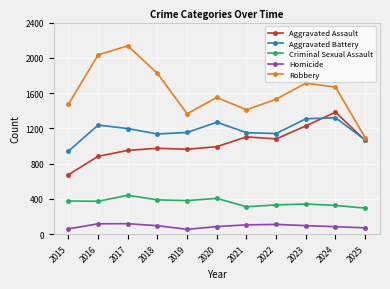

What is the sum of the Aggravated Battery values at 2020 and 2017?

2468